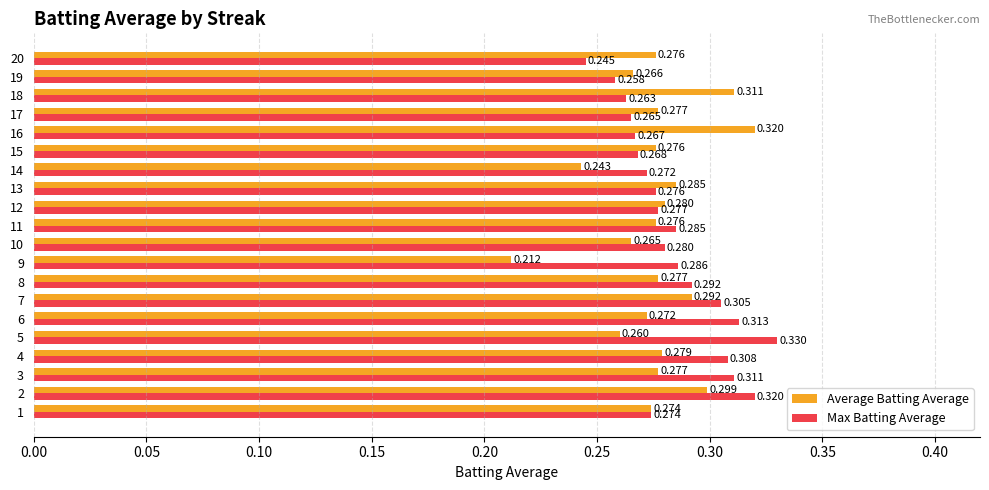

What is the difference between the maximum and minimum values in the Average Batting Average series?

0.1